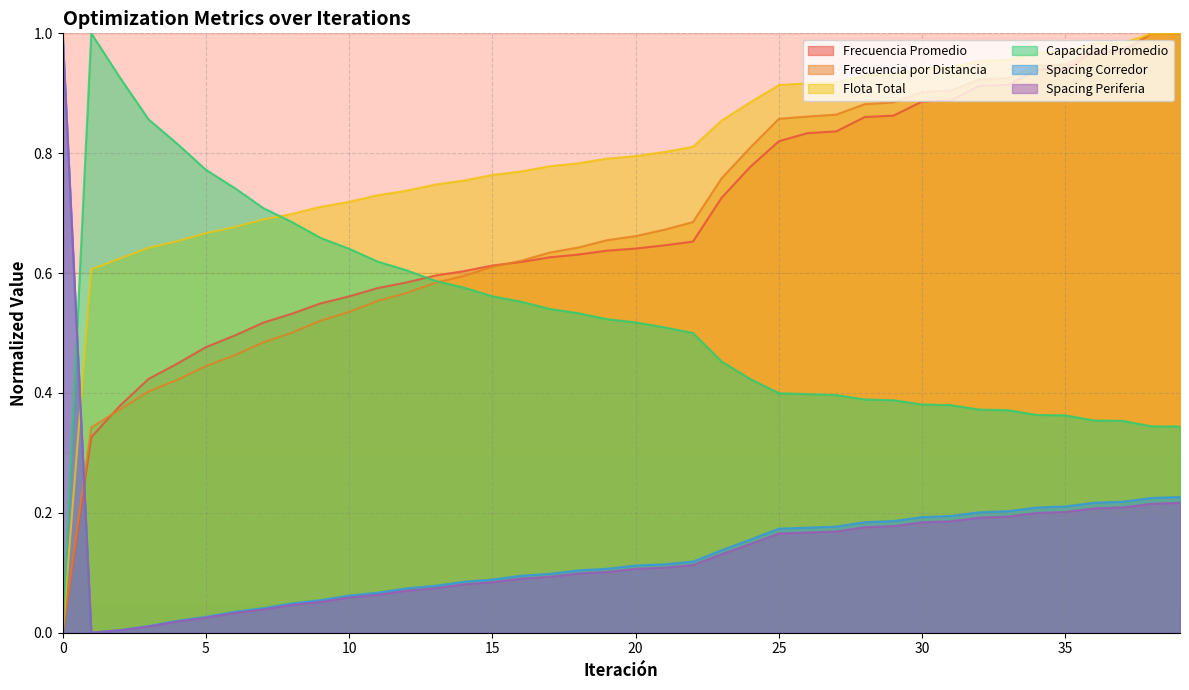

True or false: Frecuencia Promedio has a value of 0.6 at 13.

True